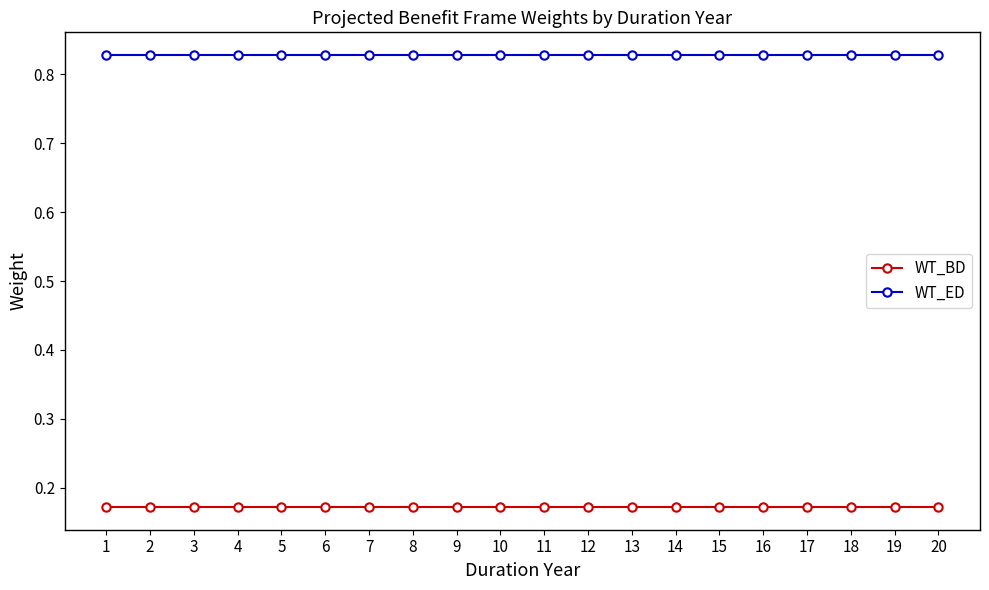

True or false: WT_BD and WT_ED intersect in this chart.

False